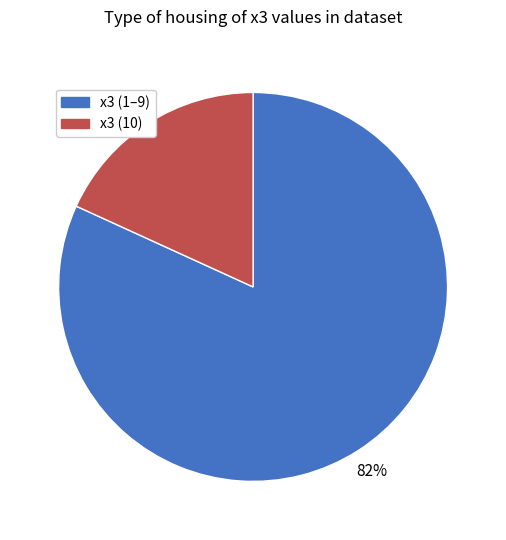

Count the number of slices in the pie.

2